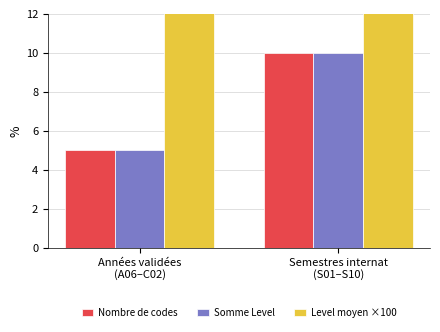

Reading left to right, list all the values displayed in this chart.

Nombre de codes: 5	10
Somme Level: 5	10
Level moyen ×100: 100	100